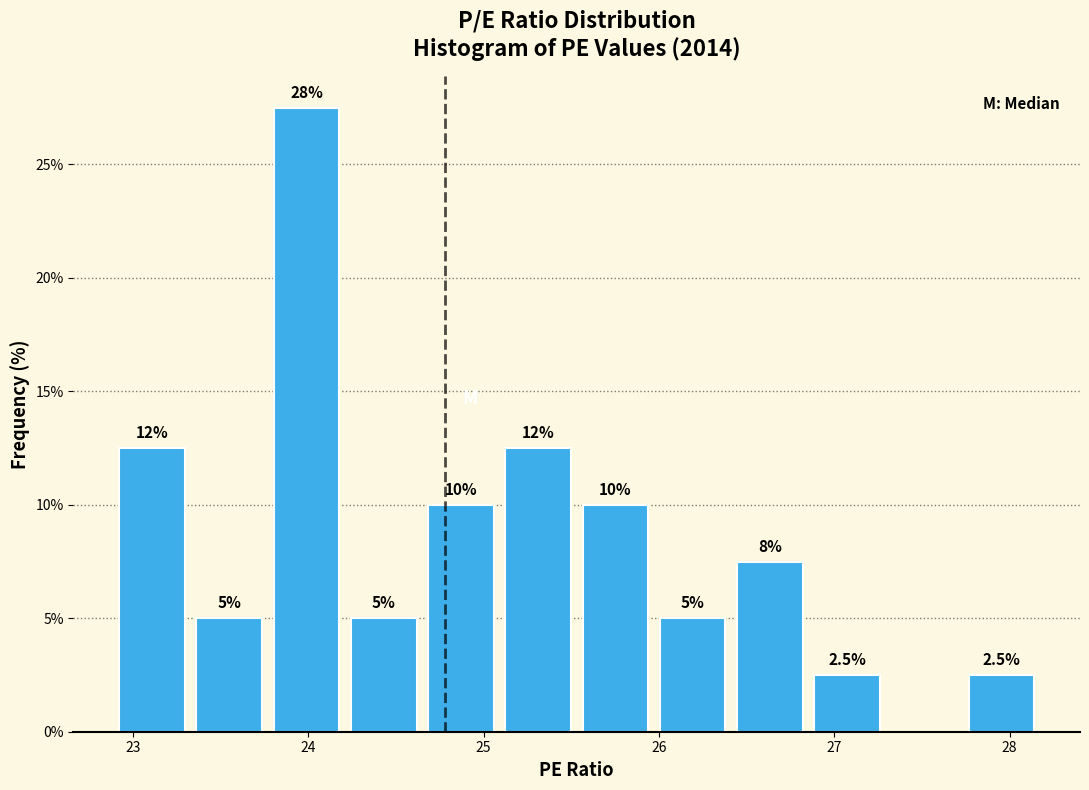

Which range on the x-axis has the tallest bar?

23.8 to 24.2